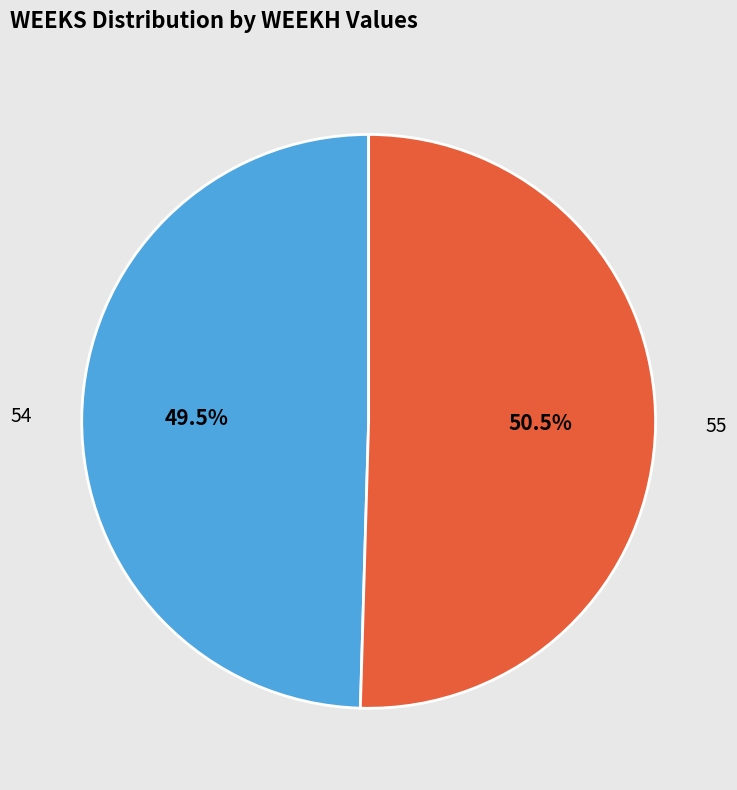

Is there any slice that represents more than half of the pie?

Yes